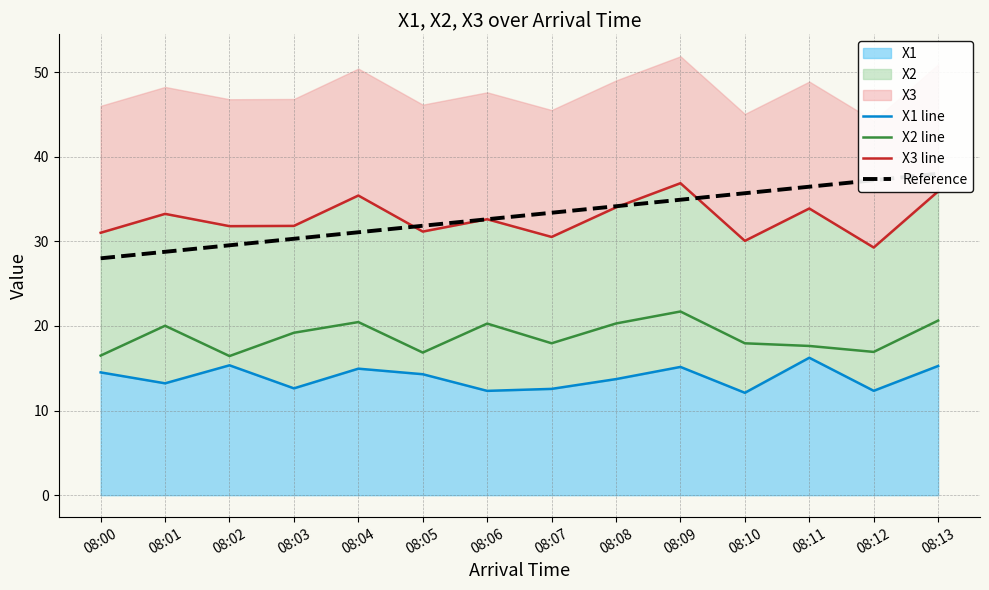

Is it true that X3 line equals 56.2 at 08:08?

False